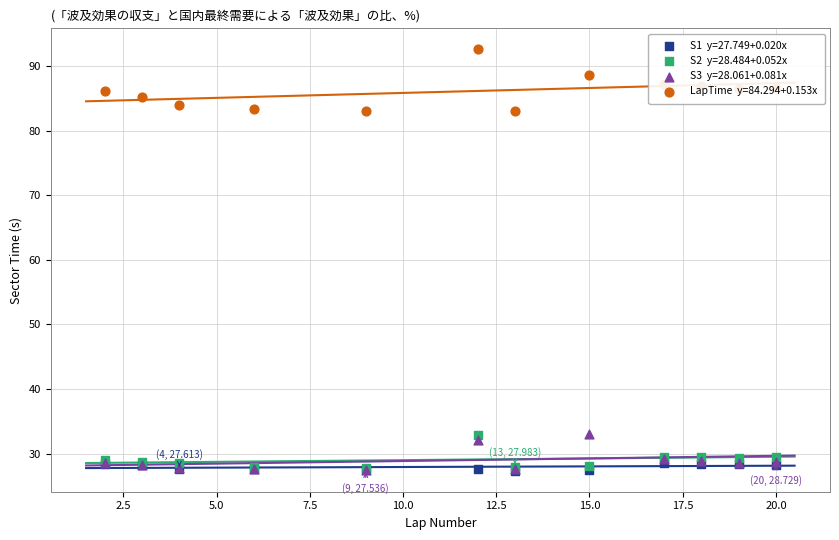

What are all the series names shown in the legend?

S1, S2, S3, LapTime